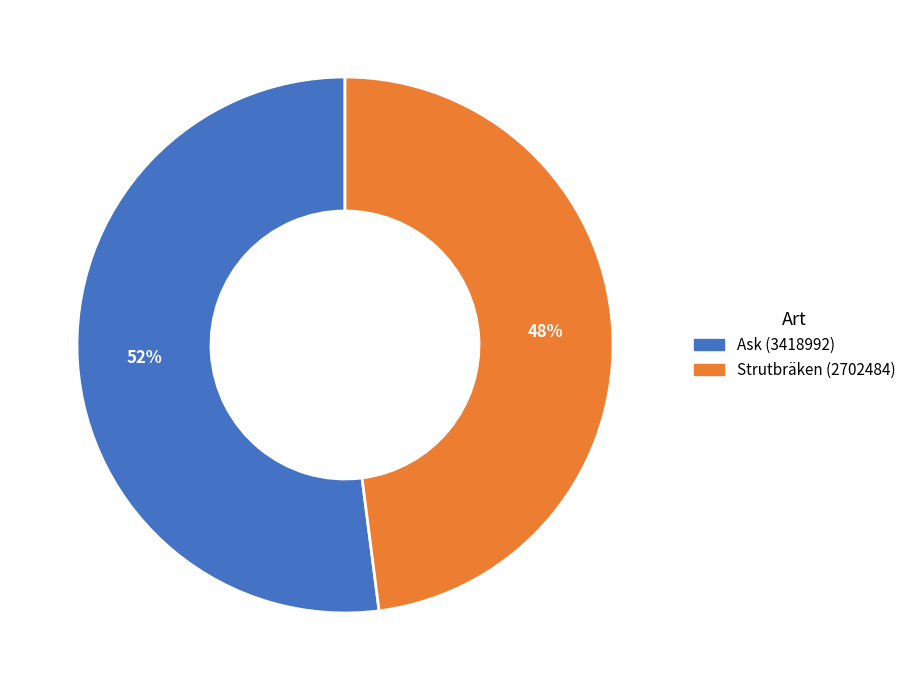

What is the smallest slice in the pie chart?

Strutbräken (2702484)